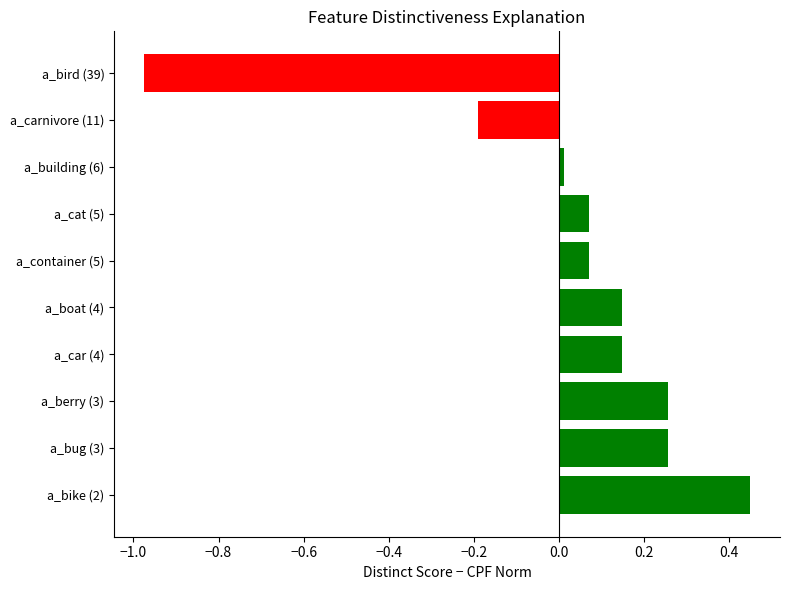

The chart shows a value of 0.1 at a_bug (3). True or false?

False